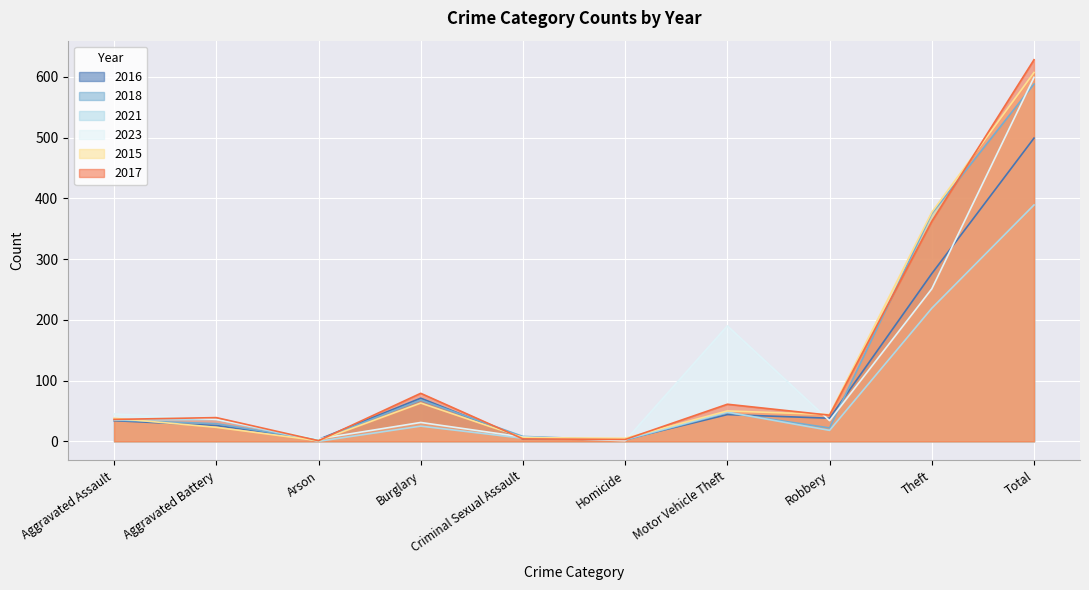

Which category has the lowest value in the 2021 series?

Arson